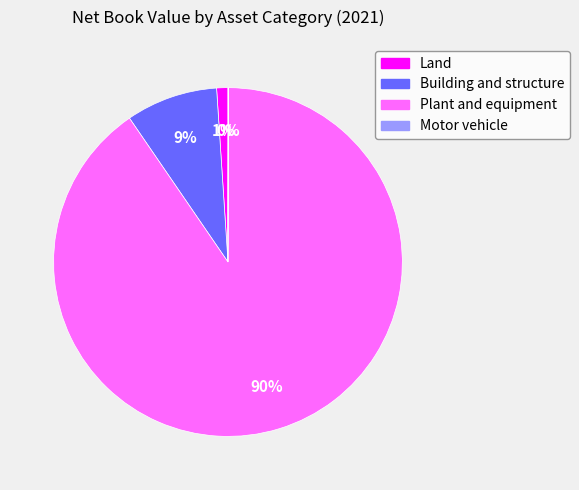

To the nearest percent, what portion does Building and structure represent?

9%